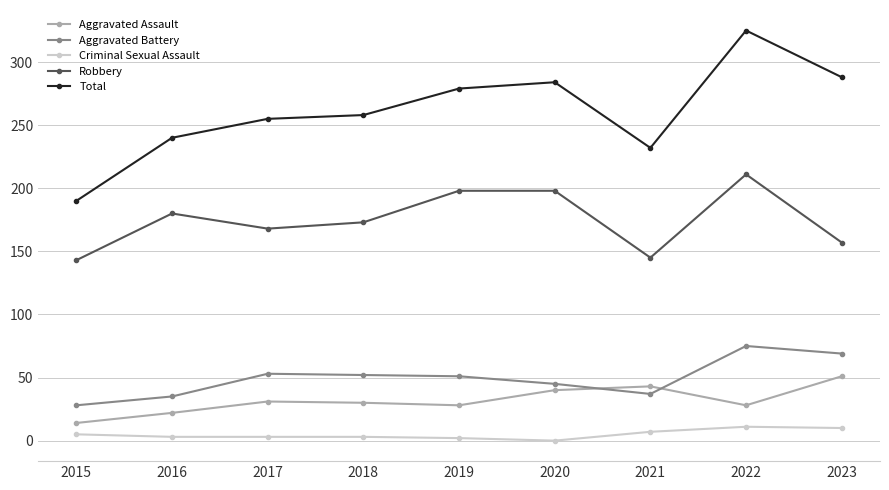

What is the maximum value shown in the chart?

325